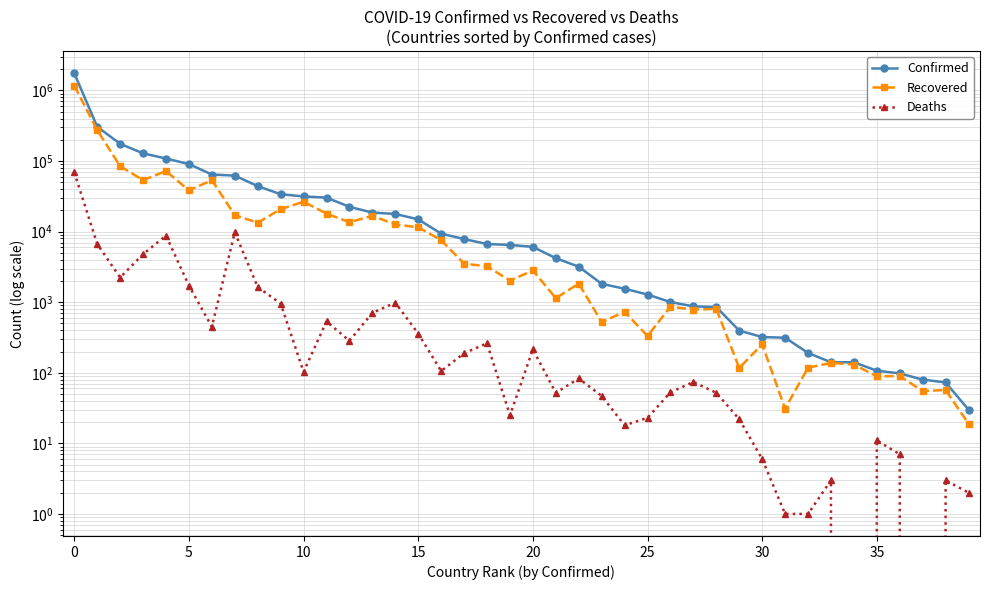

Is it true that Deaths equals 78 at 21?

False